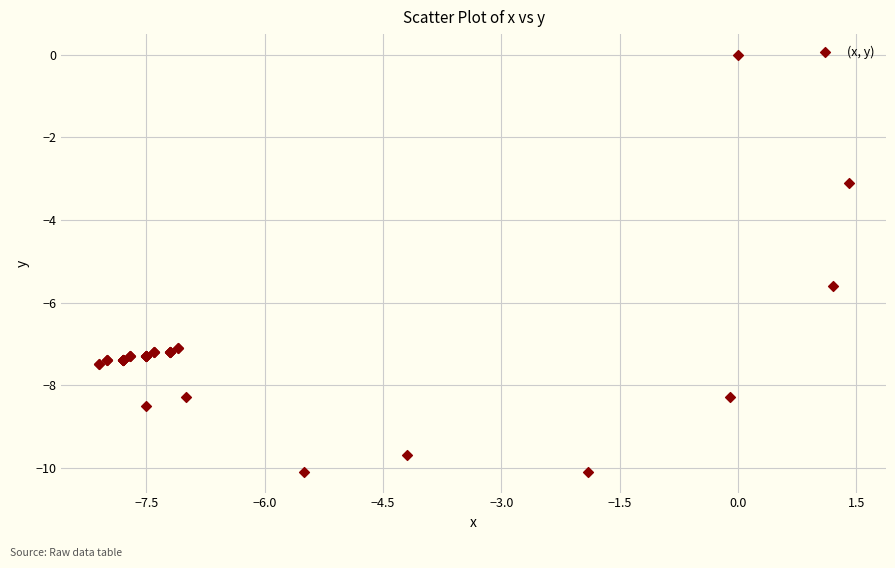

What Y value in the scatter plot is closest to -5?

-5.6